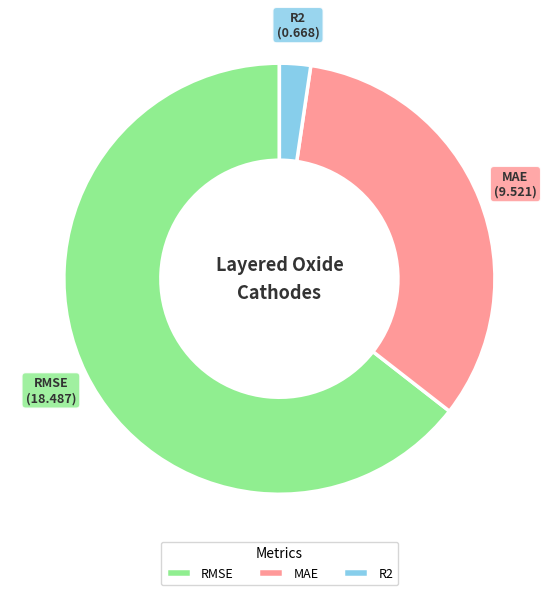

Approximately how many times larger is the value at RMSE compared to MAE?

1.9